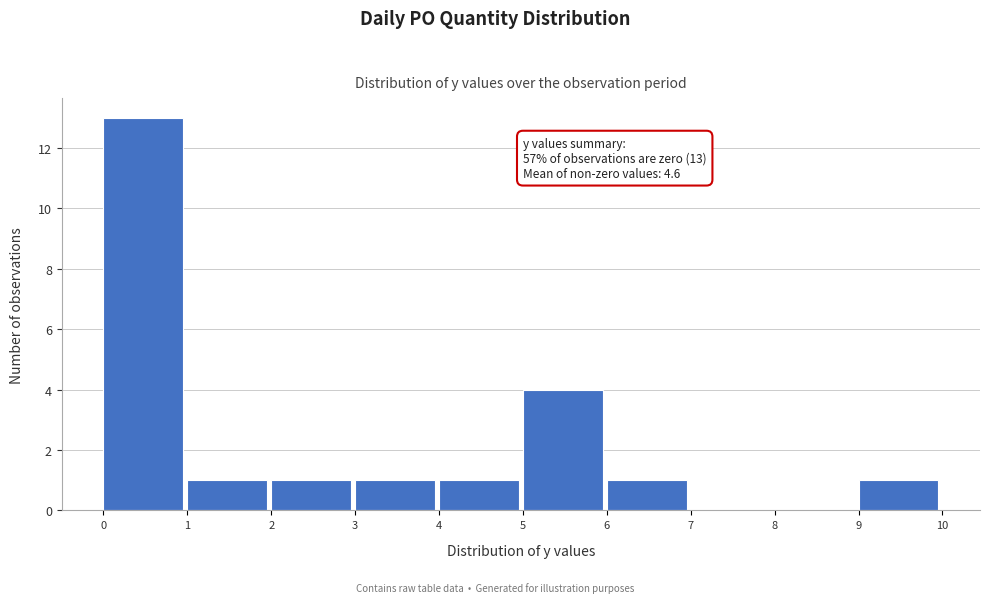

Which range on the x-axis has the tallest bar?

0 to 1